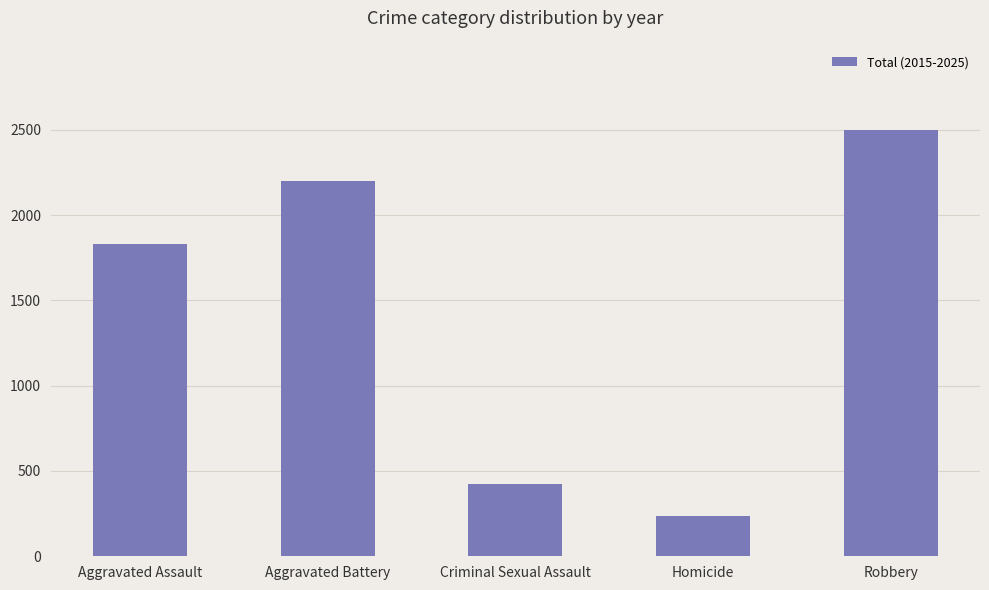

The chart shows a value of 238 at Homicide. True or false?

True